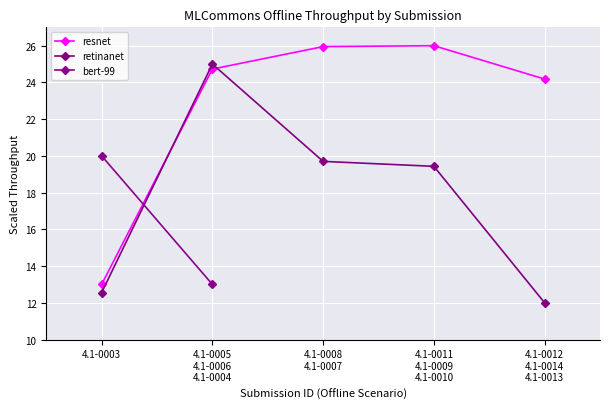

What is the sum of the resnet values at 4.1-0003 and 4.1-0008
4.1-0007?

39.0